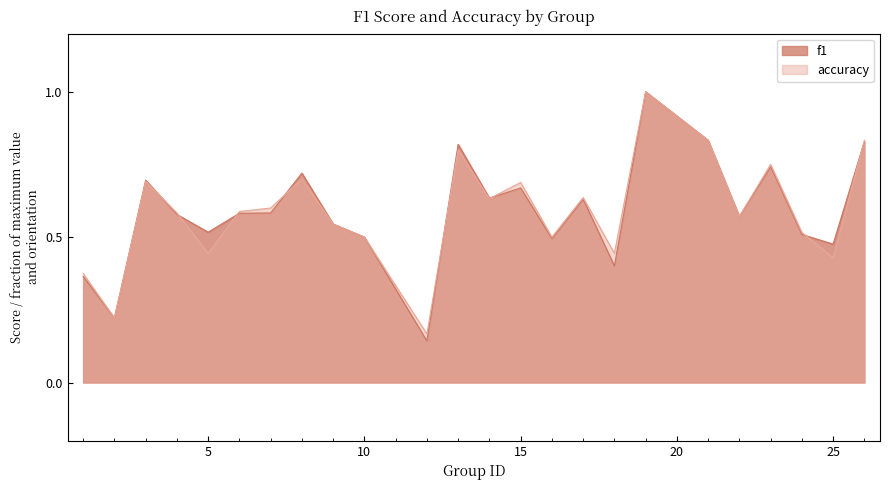

Reading right to left, what are all the values shown in this chart?

f1: 26=0.8	25=0.5	24=0.5	23=0.7	22=0.6	21=0.8	19=1.0	18=0.4	17=0.6	16=0.5	15=0.7	14=0.6	13=0.8	12=0.1	10=0.5	9=0.5	8=0.7	7=0.6	6=0.6	5=0.5	4=0.6	3=0.7	2=0.2	1=0.4
accuracy: 26=0.8	25=0.4	24=0.5	23=0.8	22=0.6	21=0.8	19=1.0	18=0.4	17=0.6	16=0.5	15=0.7	14=0.6	13=0.8	12=0.2	10=0.5	9=0.5	8=0.7	7=0.6	6=0.6	5=0.4	4=0.6	3=0.7	2=0.2	1=0.4